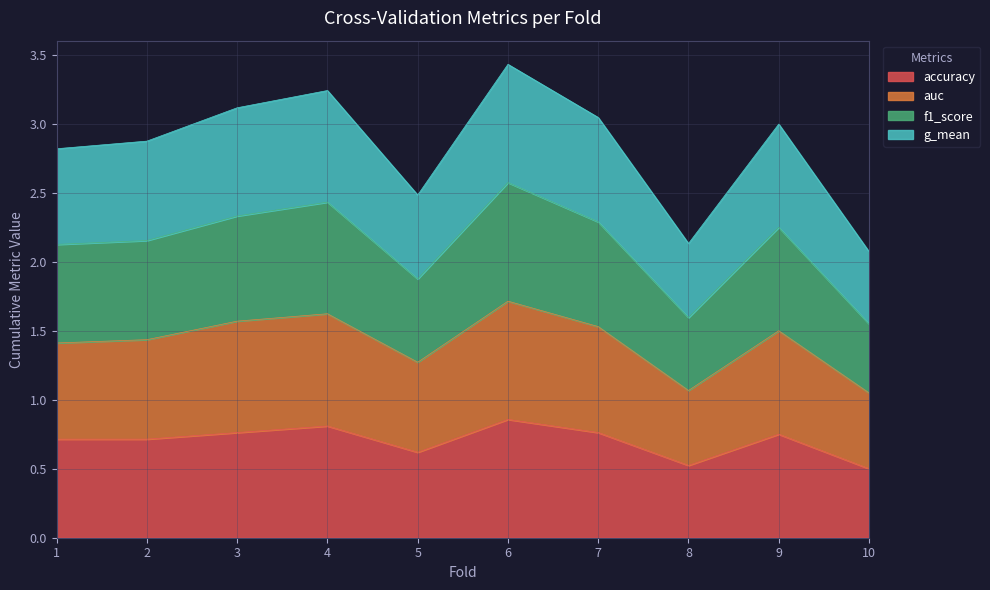

The f1_score series shows 2.6 at 6. True or false?

True